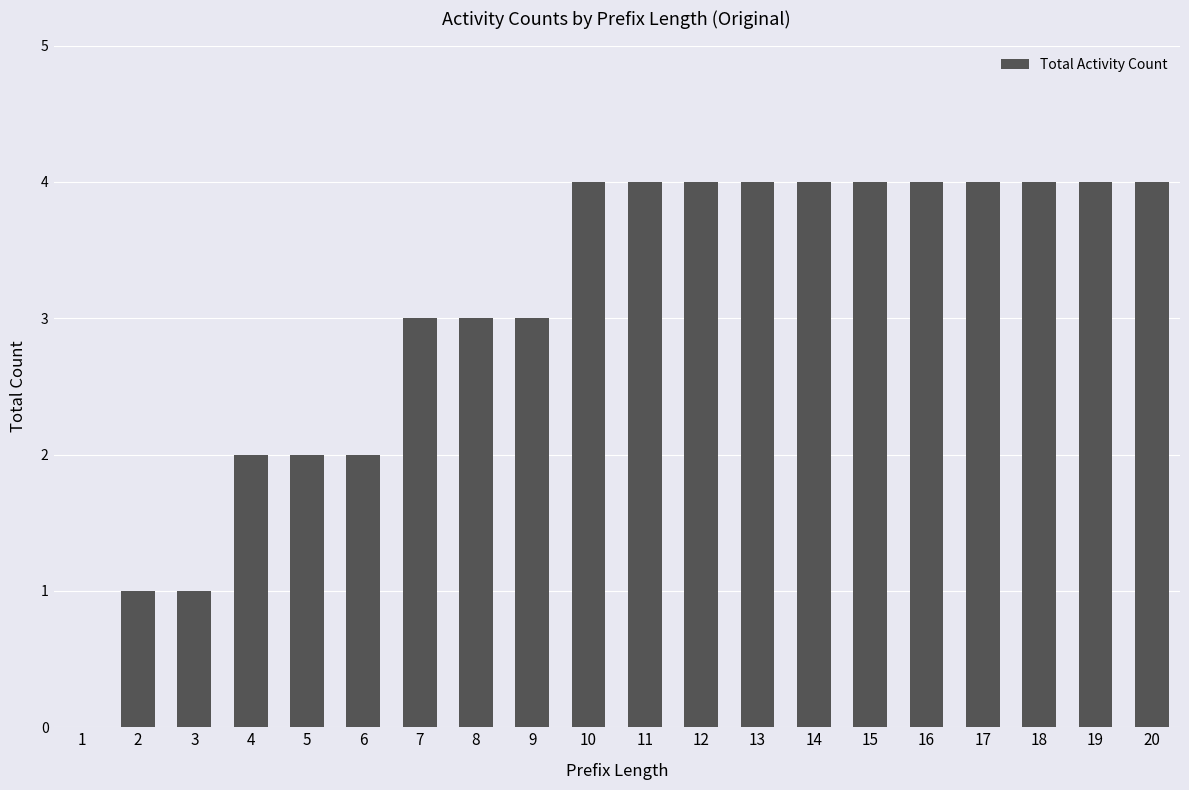

Reading right to left, list all the values displayed in this chart.

20=4	19=4	18=4	17=4	16=4	15=4	14=4	13=4	12=4	11=4	10=4	9=3	8=3	7=3	6=2	5=2	4=2	3=1	2=1	1=0